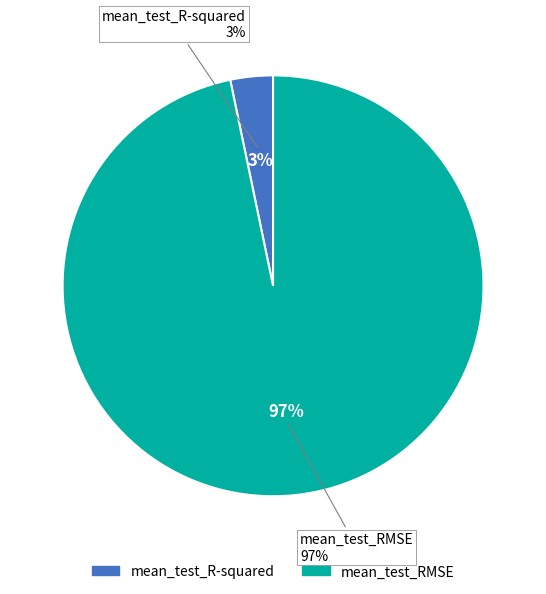

To the nearest percent, what portion does mean_test_R-squared represent?

3%